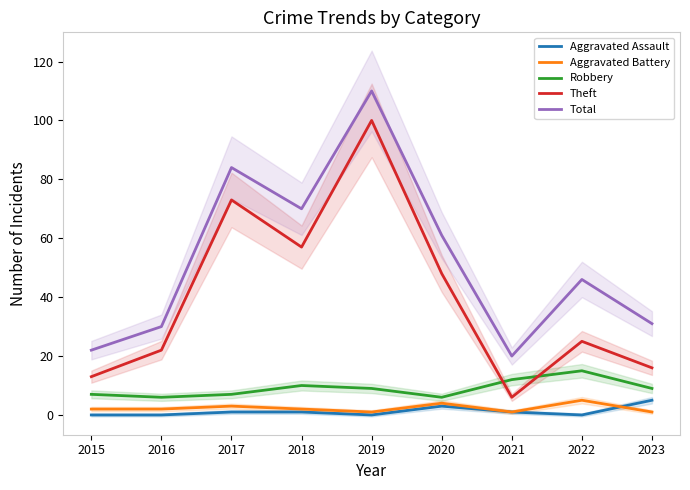

In Total, how many points are lower than both neighbors (excluding endpoints)?

2